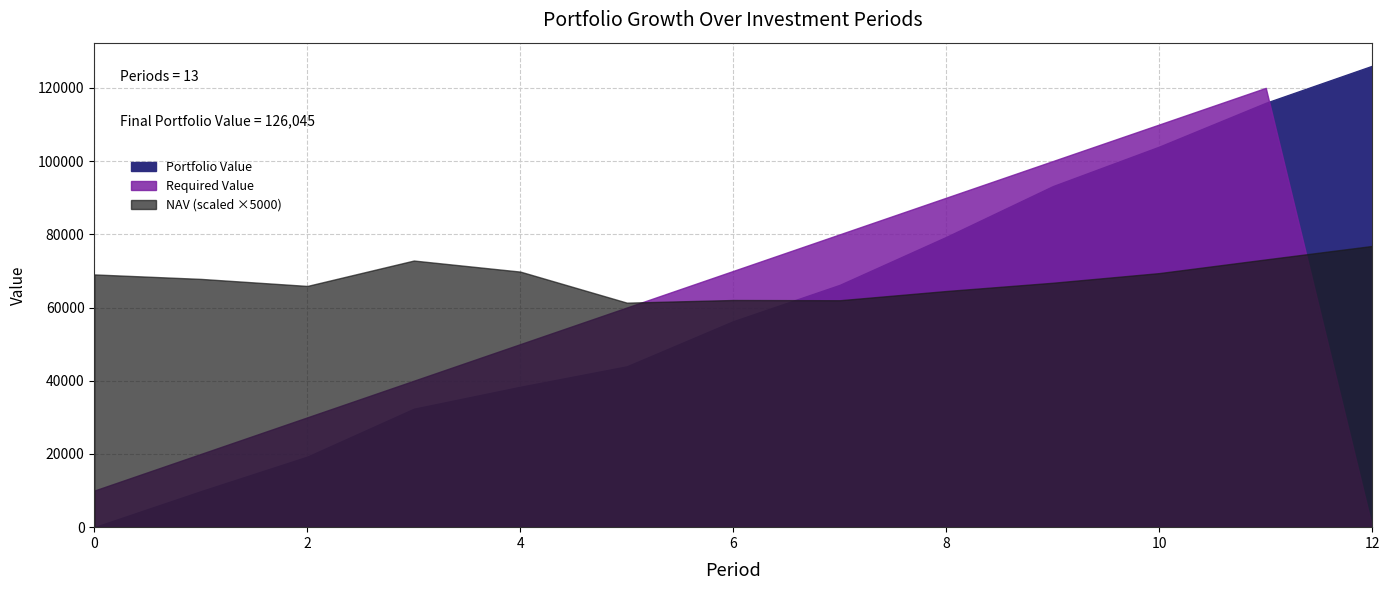

Reading left to right, list all the values displayed in this chart.

Portfolio Value: 0=0.0	1=9822.8	2=19260.4	3=32342.1	4=38339.2	5=43926.0	6=56261.1	7=66193.3	8=79289.0	9=93149.0	10=103952.0	11=115915.1	12=126044.8
Required Value: 0=10000.0	1=20000.0	2=30000.0	3=40000.0	4=50000.0	5=60000.0	6=70000.0	7=80000.0	8=90000.0	9=100000.0	10=110000.0	11=120000.0	12=0.0
NAV: 0=13.8	1=13.6	2=13.2	3=14.6	4=14.0	5=12.3	6=12.4	7=12.4	8=12.9	9=13.4	10=13.9	11=14.6	12=15.4